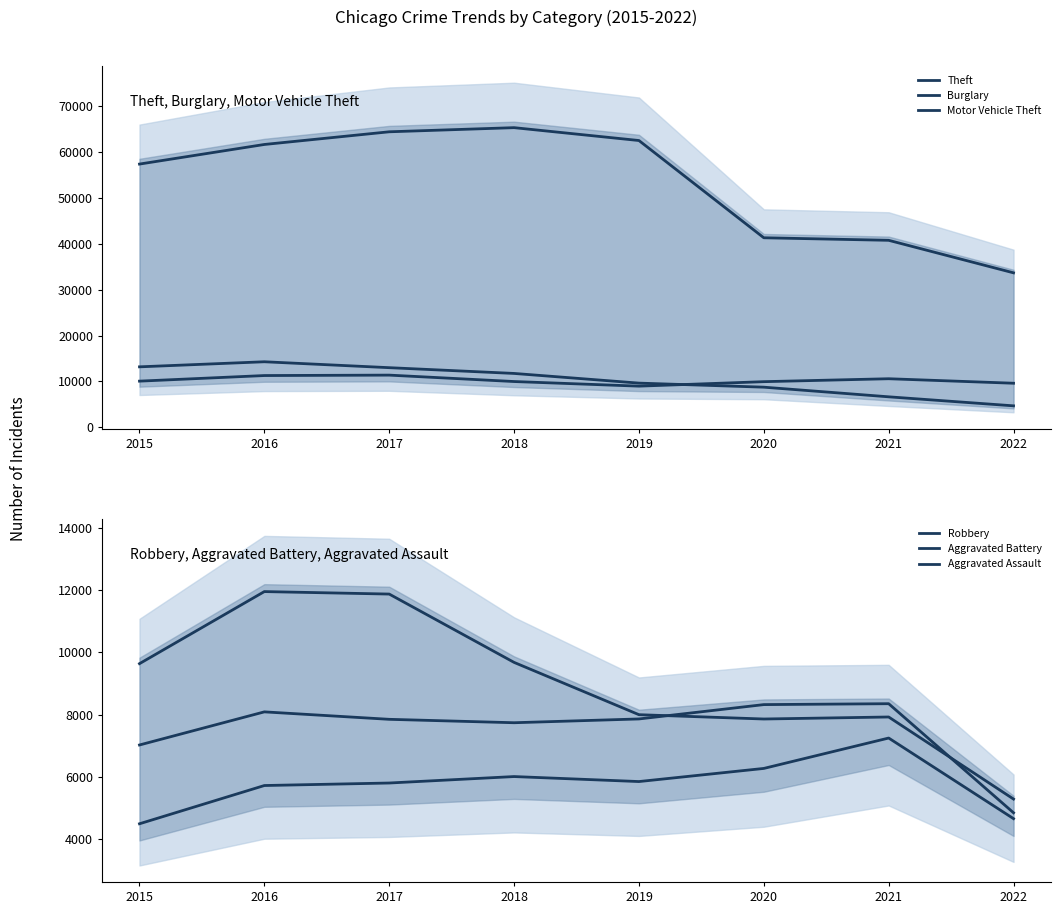

Between 2021 and 2019, which is larger?

2019